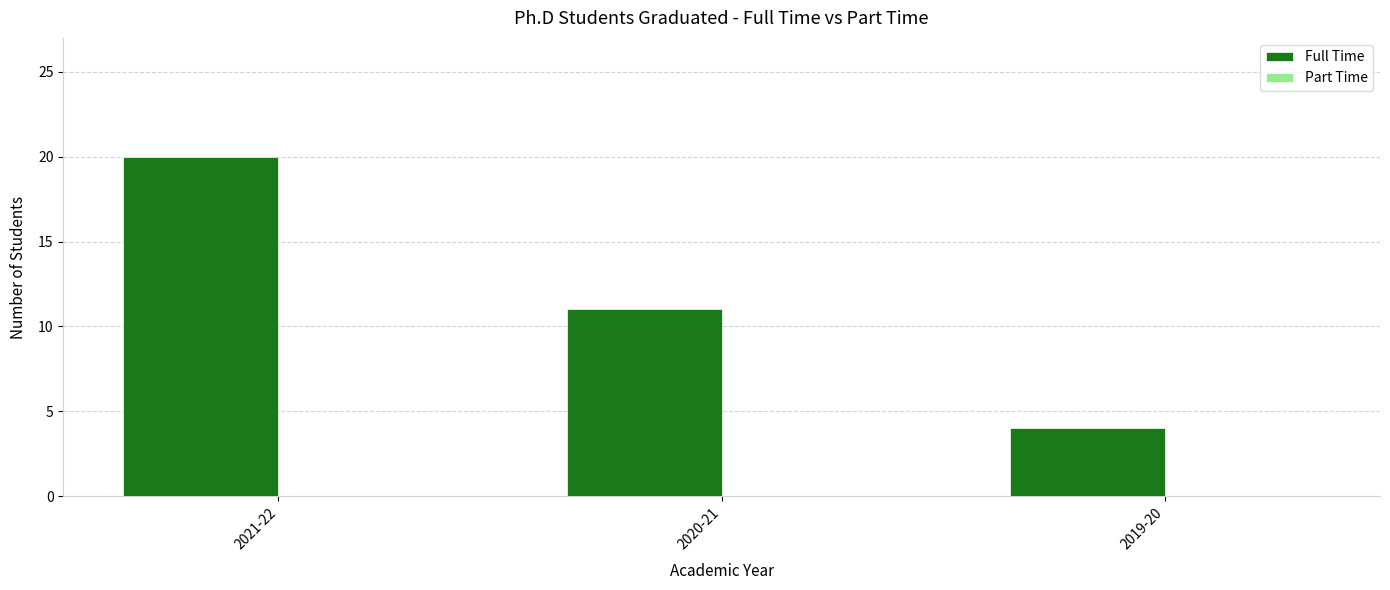

The value at 2020-21 is 4. True or false?

False